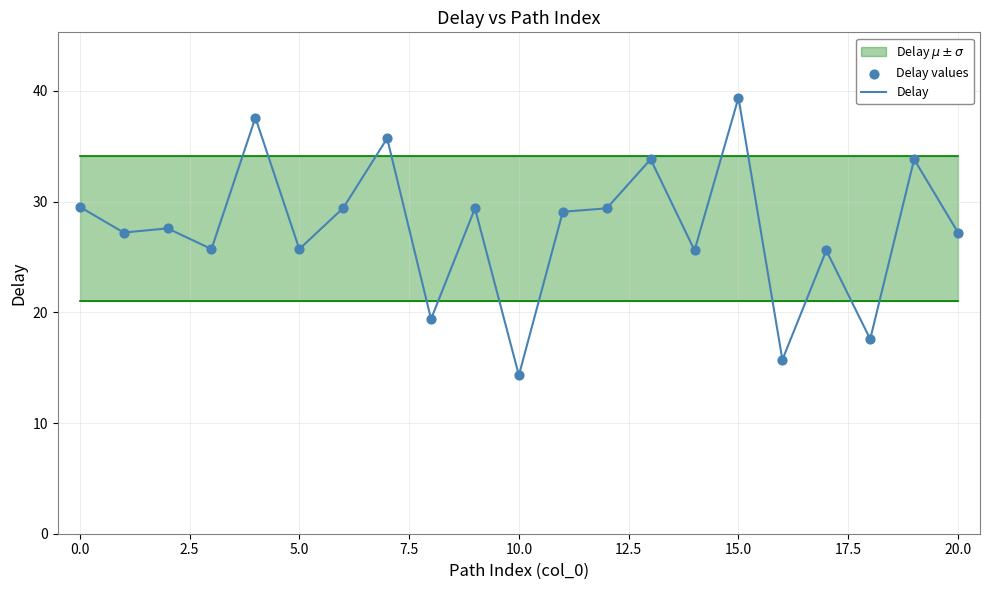

What is the highest value of the Delay series?

39.4